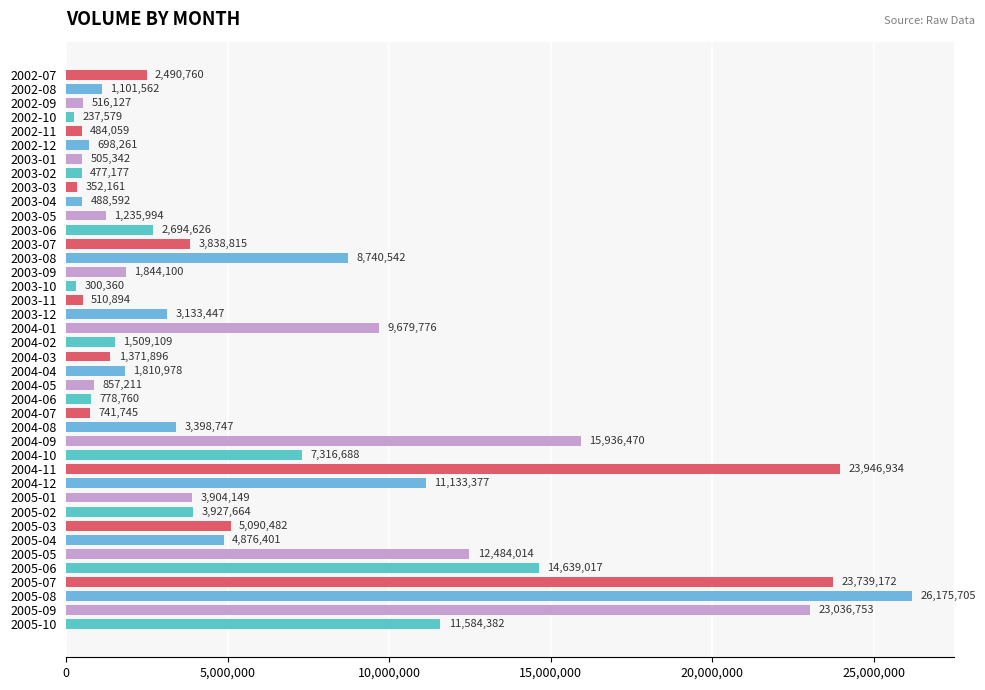

What is the change in value from 2003-01 to 2003-08?

+8235200